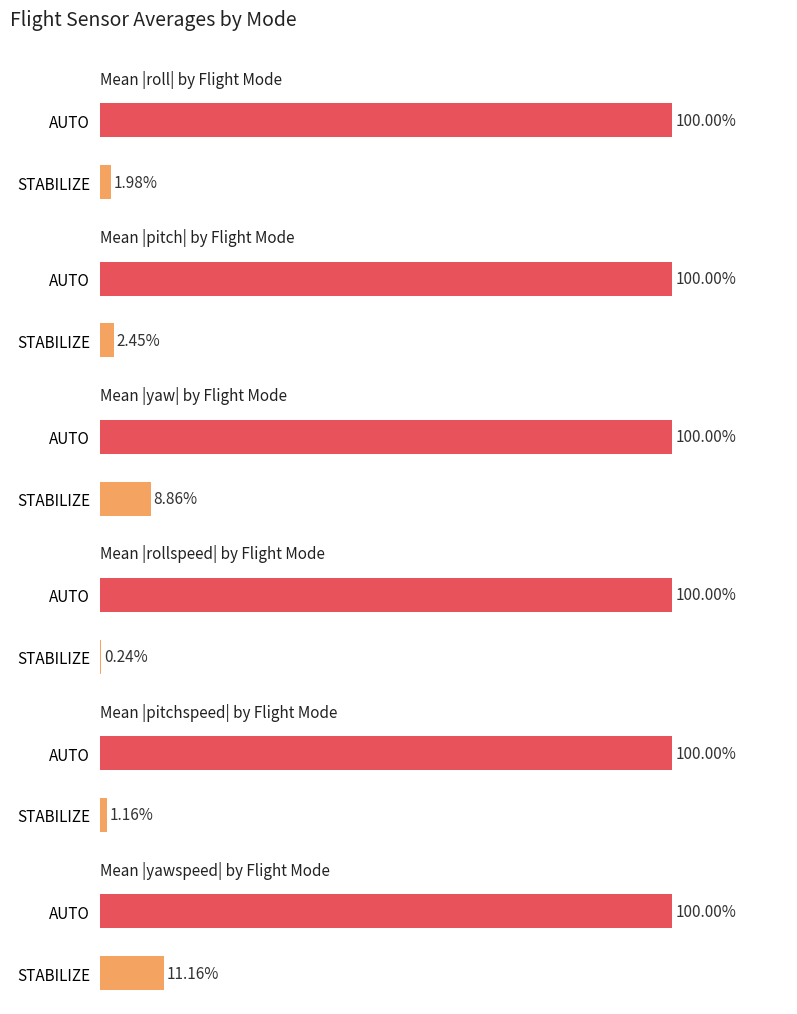

How many categories are shown in the chart?

2